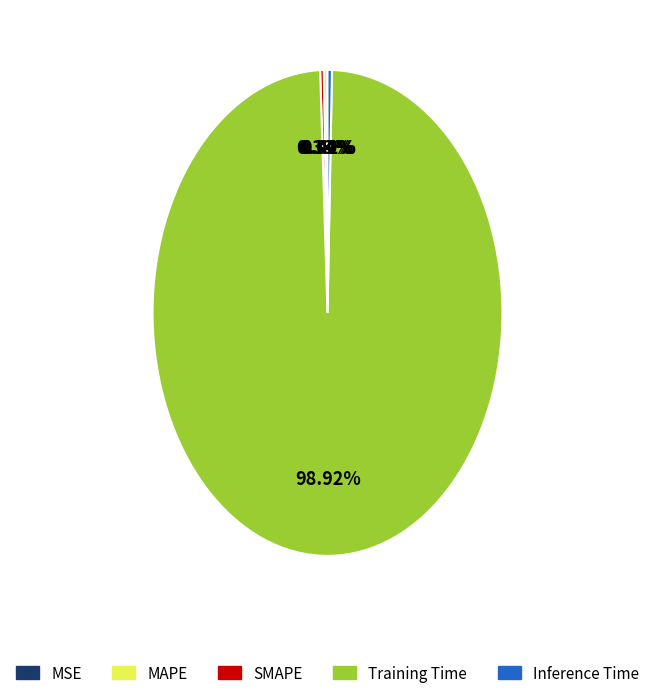

Is there any slice that represents more than half of the pie?

Yes